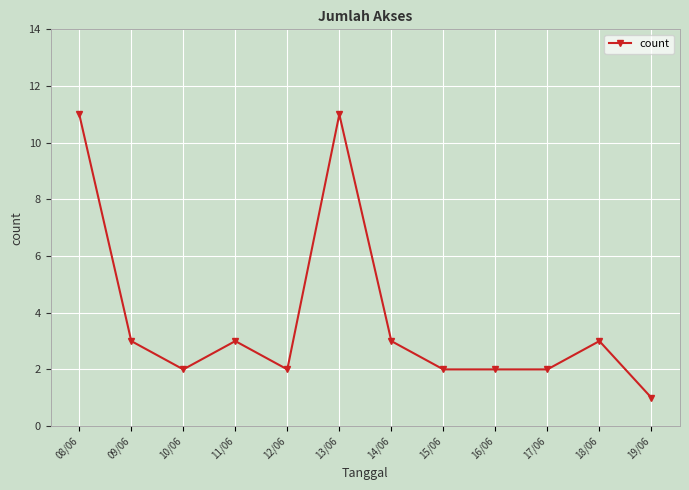

What is the ratio of the value at 10/06 to the value at 14/06?

0.7